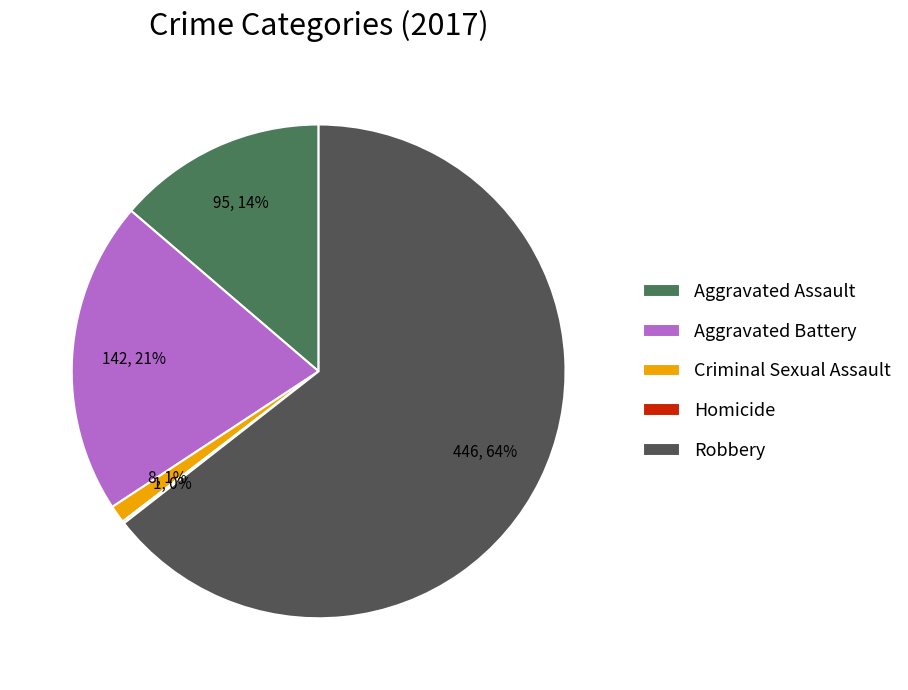

Is there any slice that represents more than half of the pie?

Yes